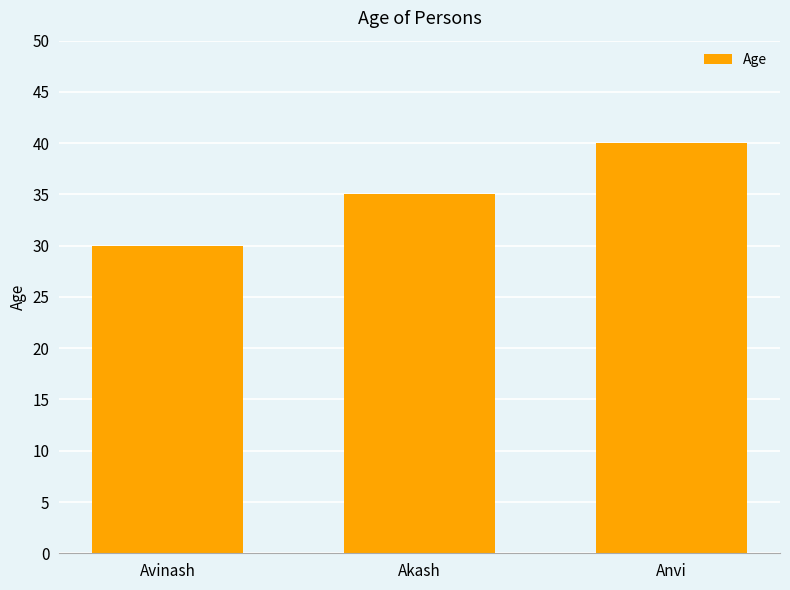

What position from the left is Akash?

2